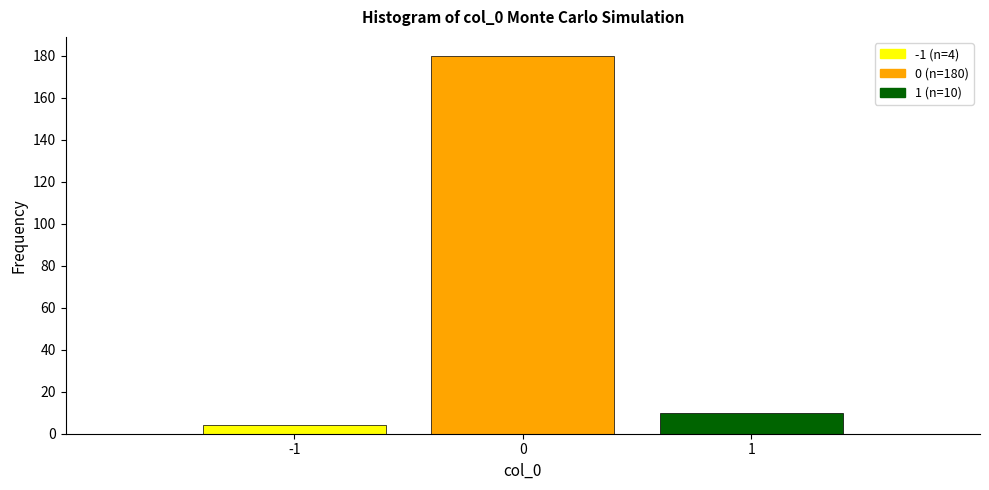

Reading right to left, what are all the values shown in this chart?

10	180	4